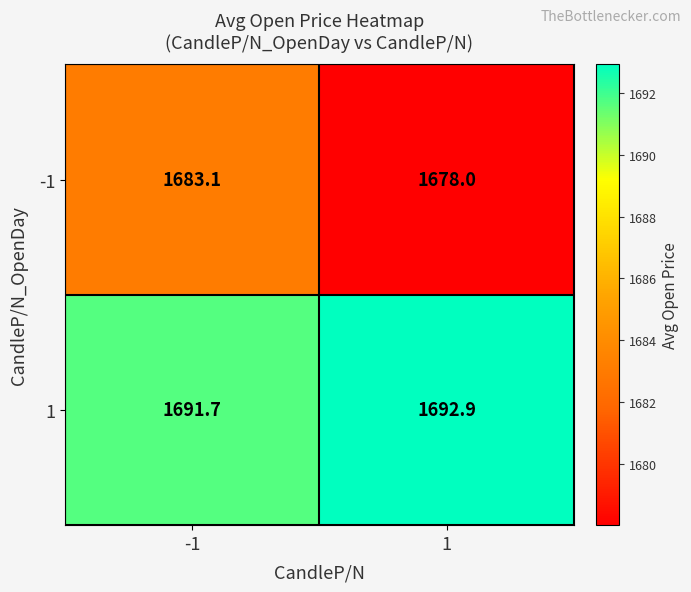

Read the -1 value at -1.

1683.1